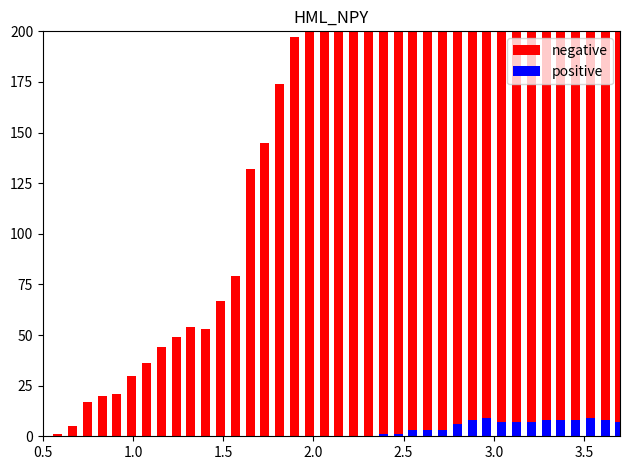

Does the chart contain stacked bars?

No